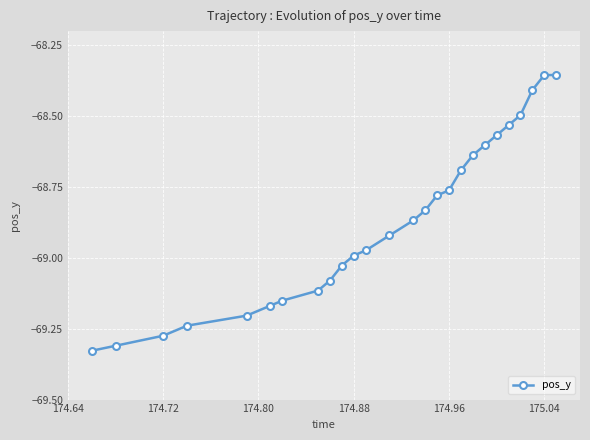

True or false: the data has more than 2 interior local peaks.

False